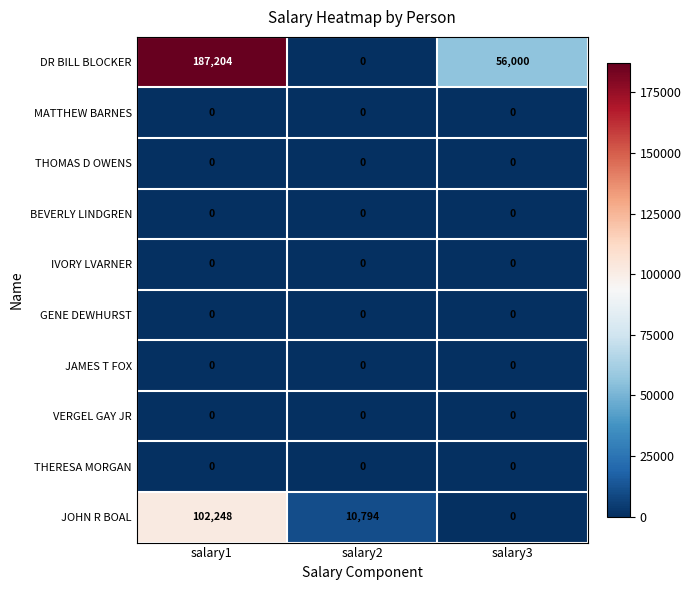

At which category does the chart reach its peak across all series?

salary1